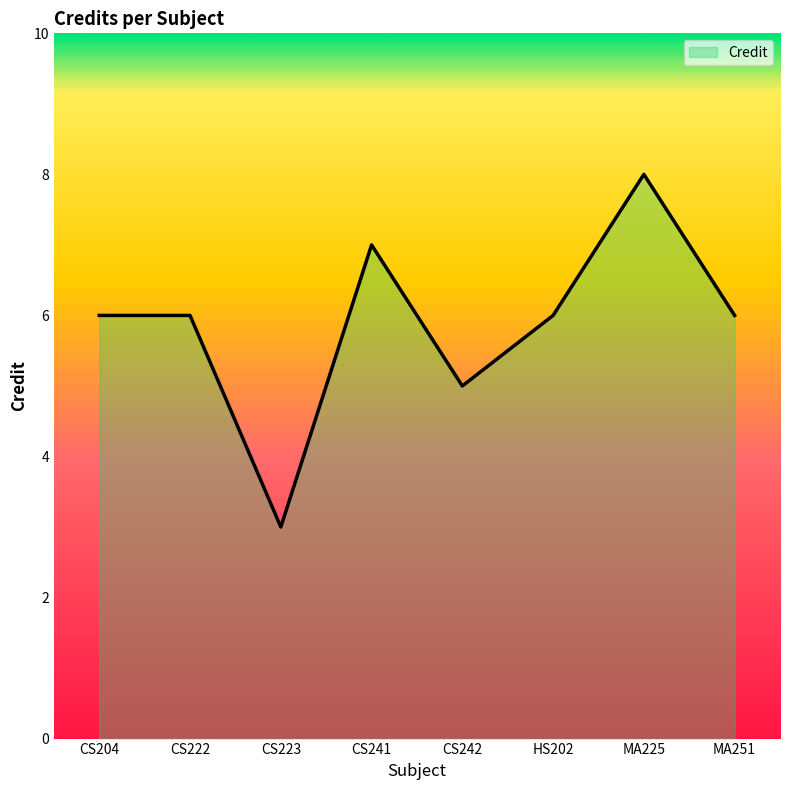

Reading right to left, extract all data points from this chart.

6	8	6	5	7	3	6	6